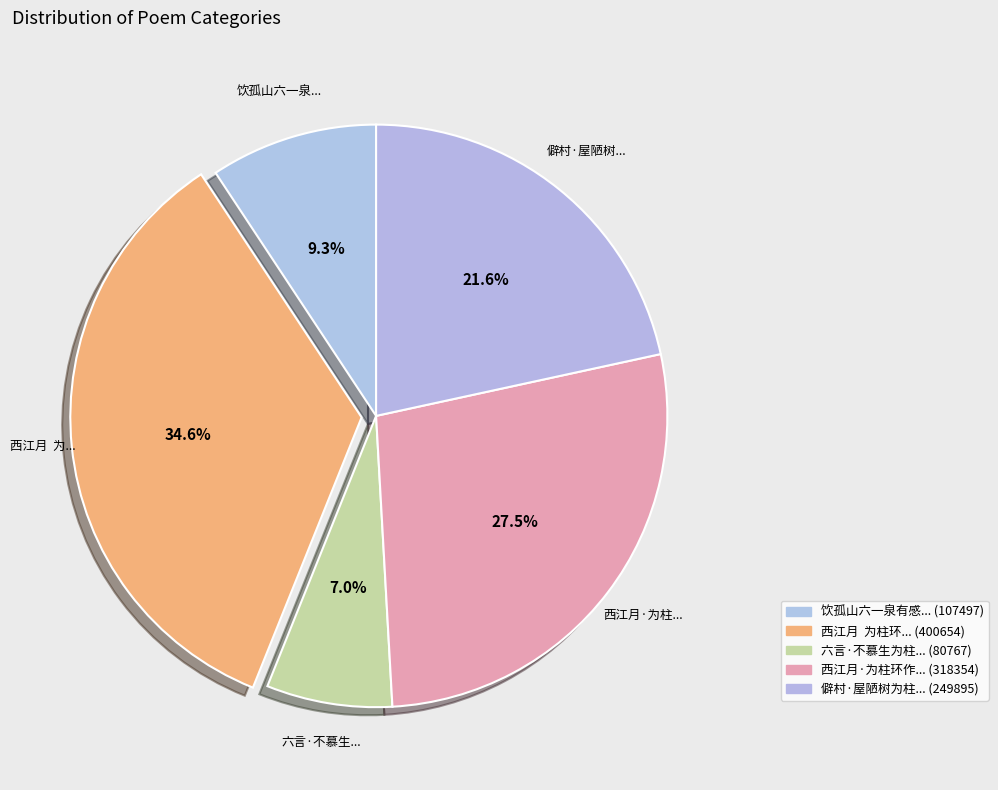

To the nearest percent, what is the average slice percentage?

20%